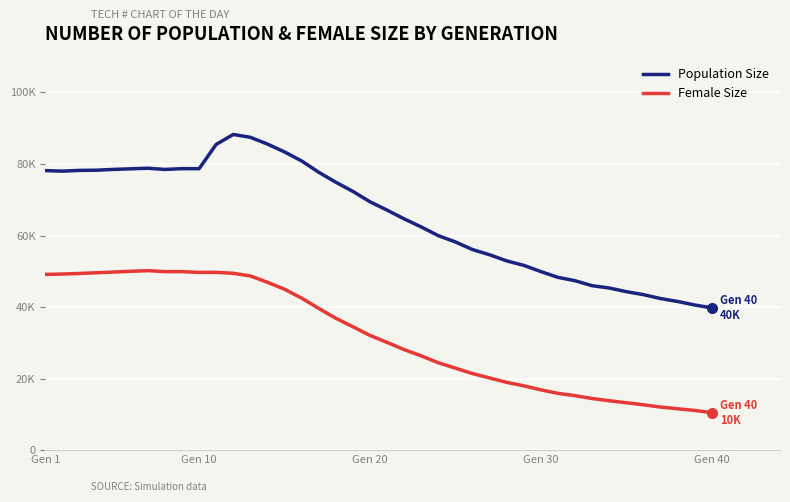

What is the difference between the maximum and minimum values in the Population Size series?

48475